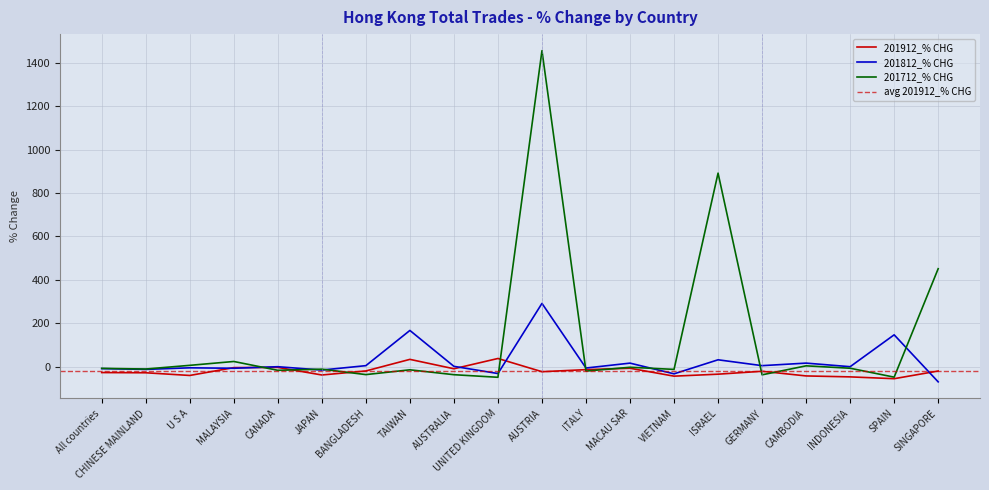

Rank the series at All countries from highest to lowest value.

201712_% CHG, 201812_% CHG, 201912_% CHG